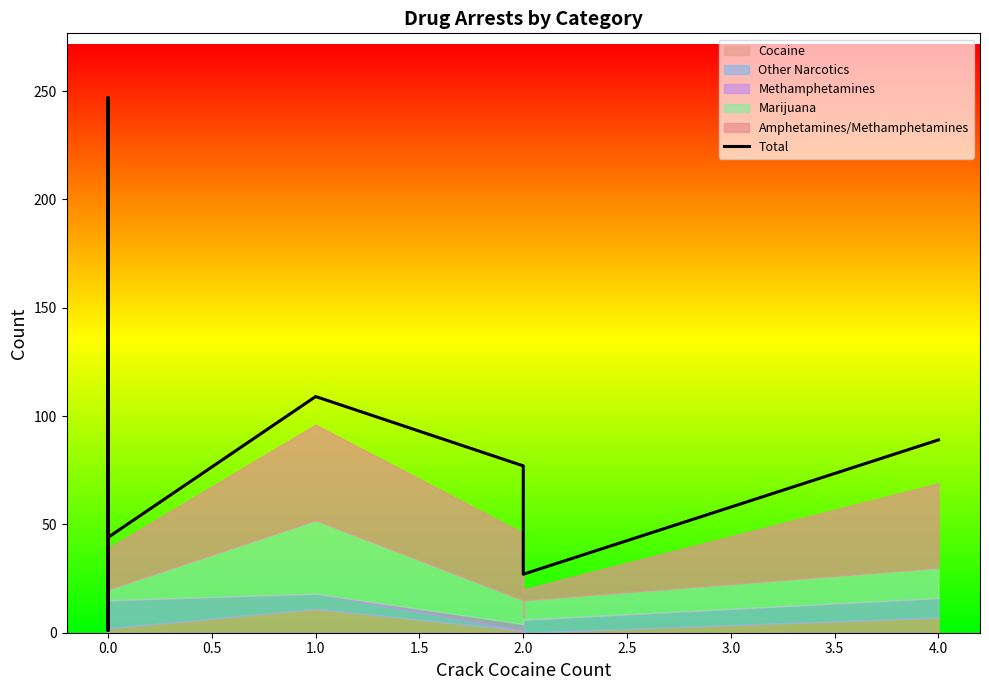

Approximately how many times larger is the value at 0.0 compared to 0.0?

0.2